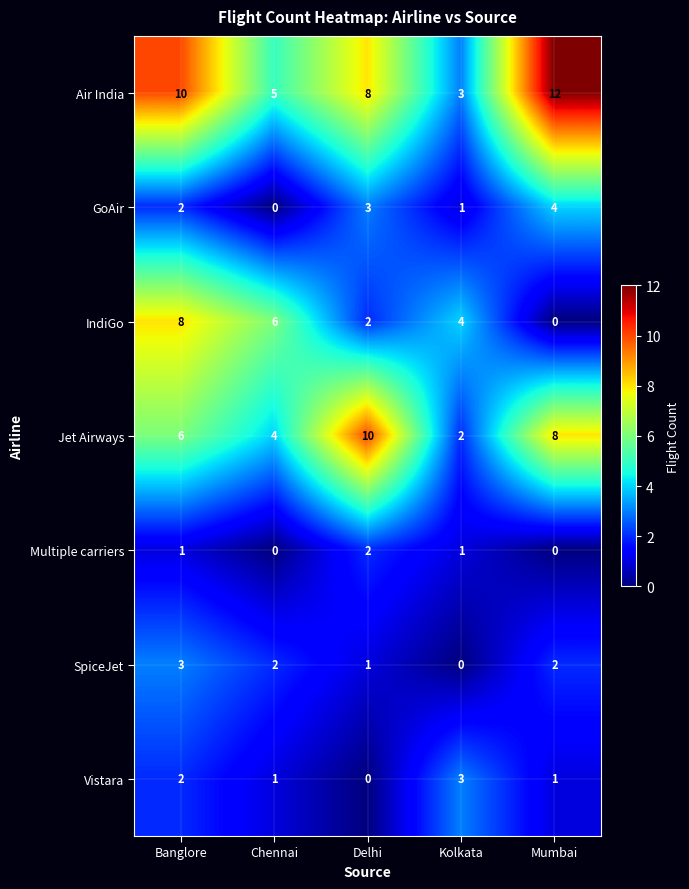

List the labels in order of Jet Airways value, smallest first.

Kolkata, Chennai, Banglore, Mumbai, Delhi